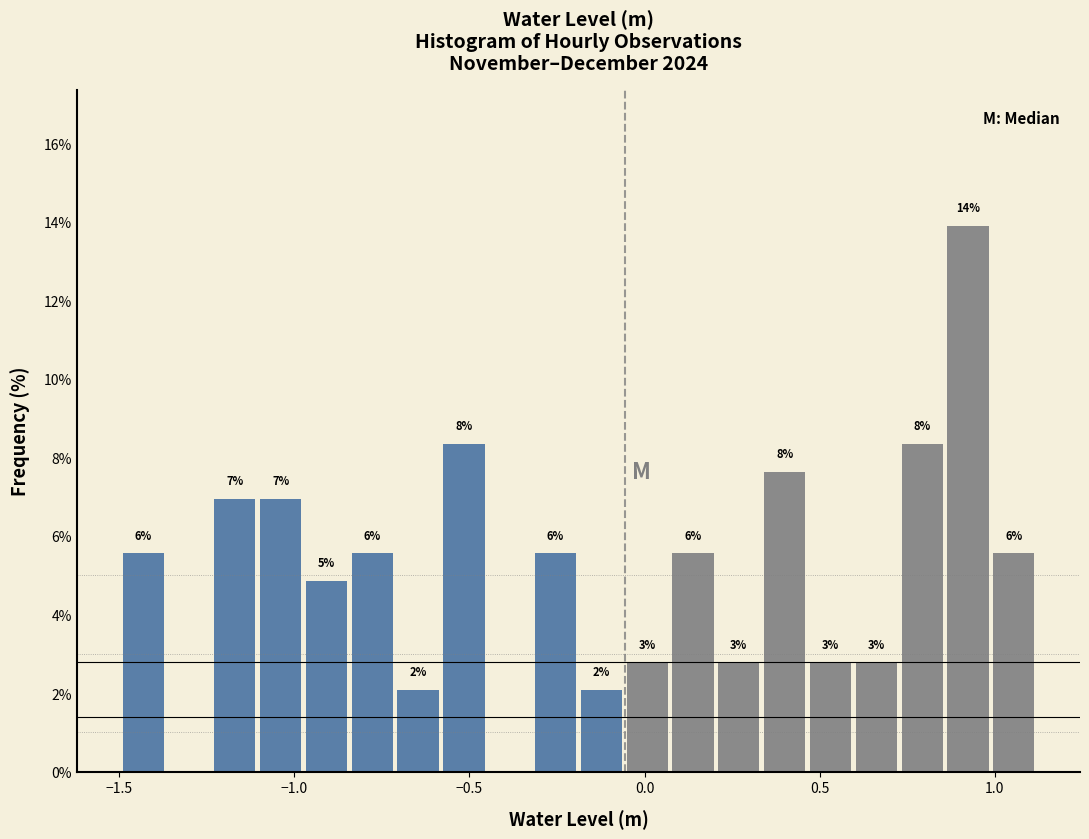

Read against the x-axis, roughly where is the centre of the tallest bar?

0.90